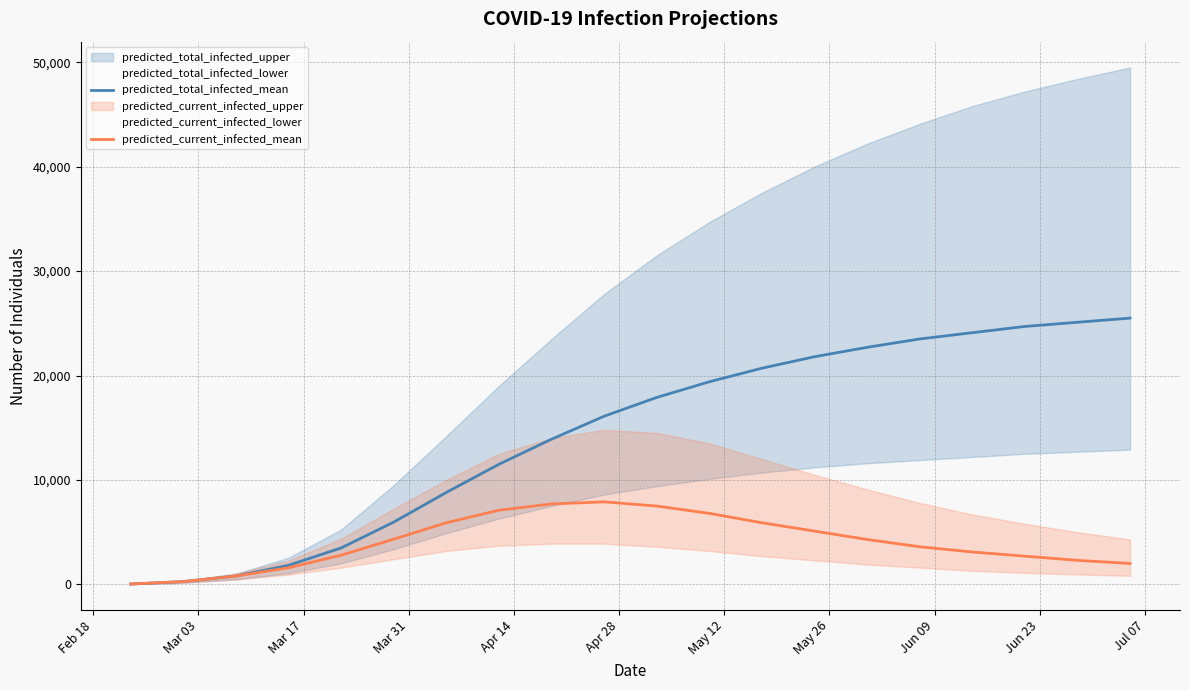

Count the number of categories in the chart.

20